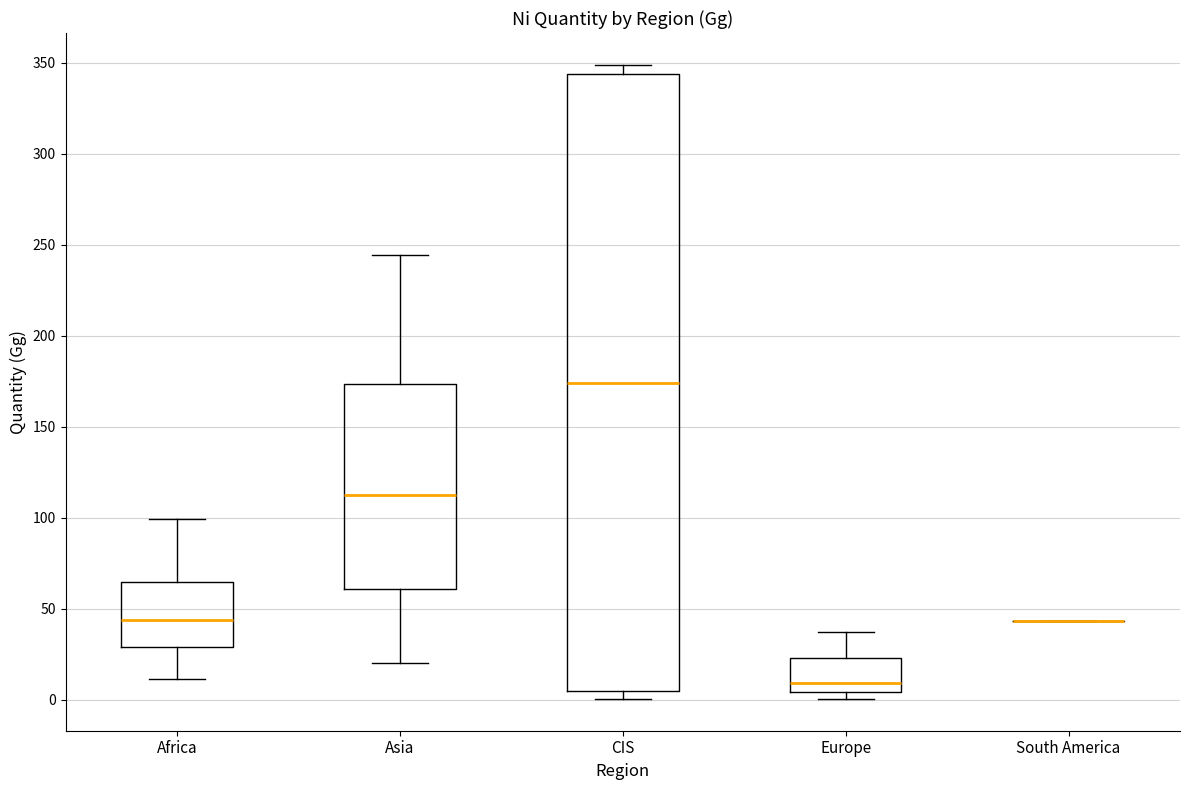

Comparing the boxes themselves (not the whiskers), which one is the tallest?

CIS